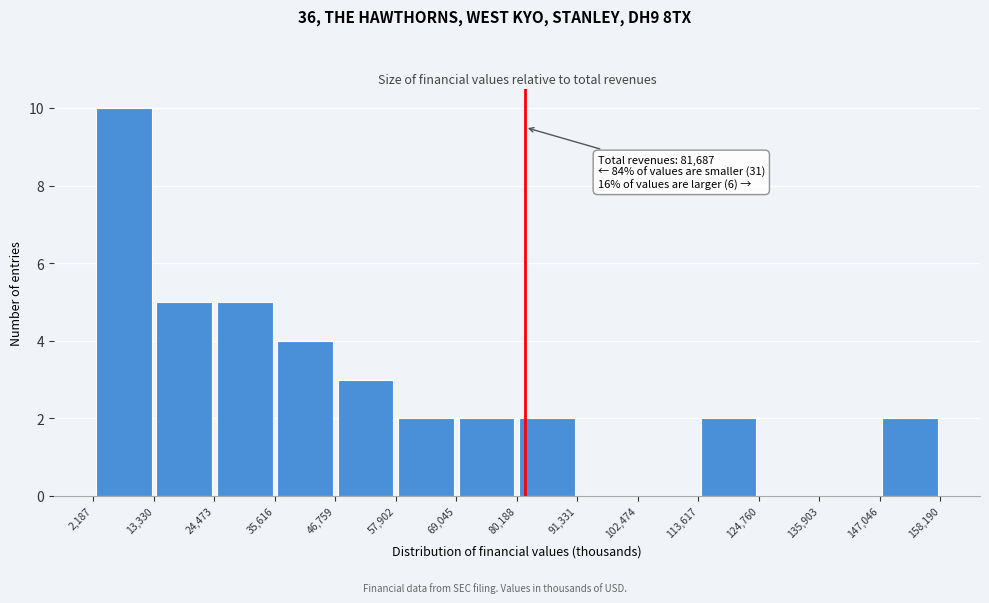

Which range on the x-axis has the tallest bar?

2,187 to 13,330